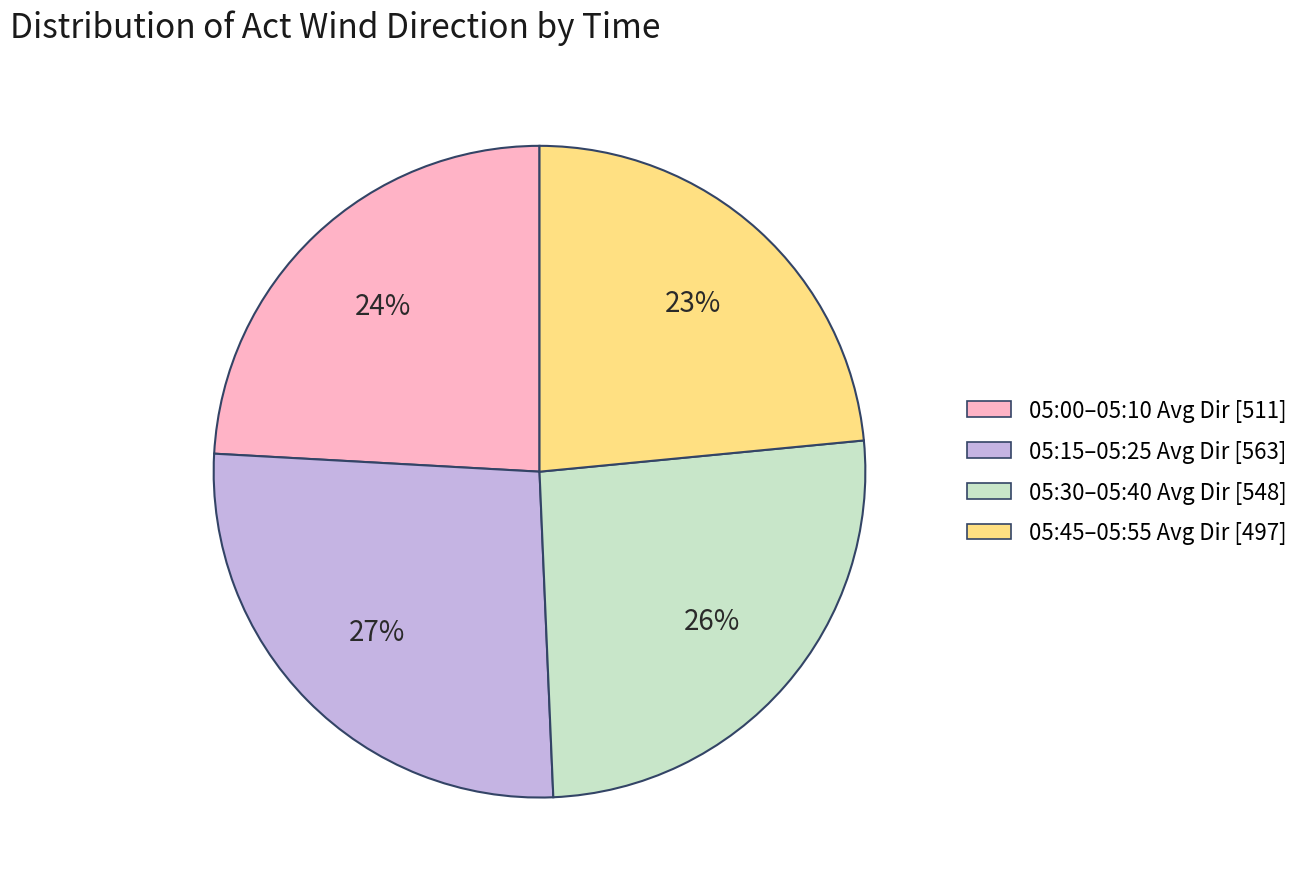

Is it true that 05:15–05:25 Avg Dir [563] is 38% of the pie?

False